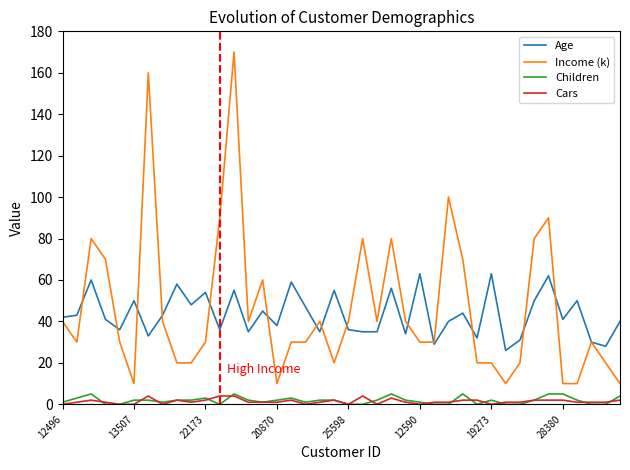

What are all the series names shown in the legend?

Age, Income (k), Children, Cars